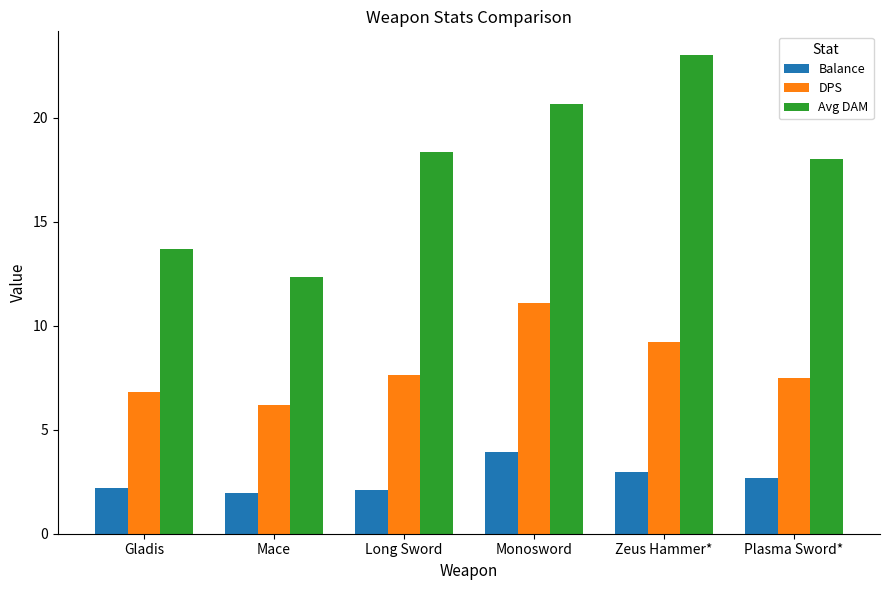

At how many categories does at least one series exceed 20?

2